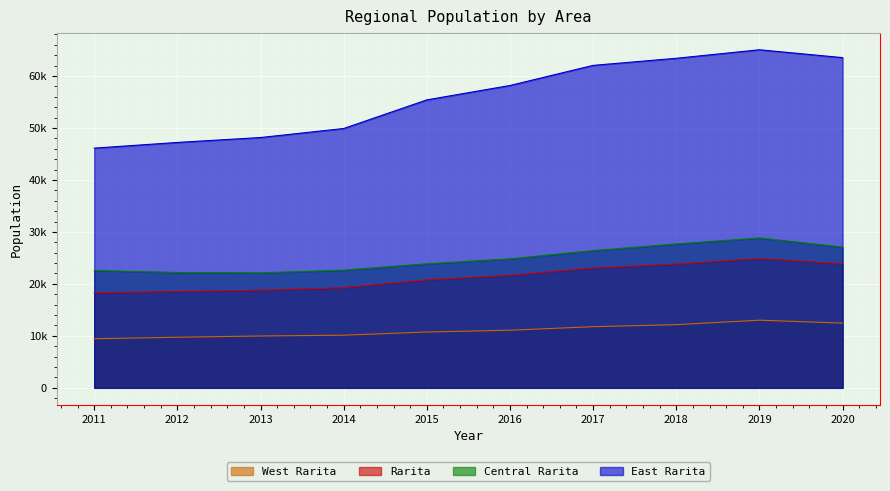

What is the value of the Central Rarita point at the 8th from the left?

27687